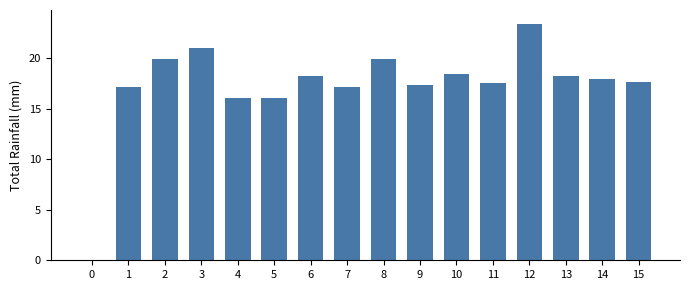

Does the chart contain any negative values?

Yes